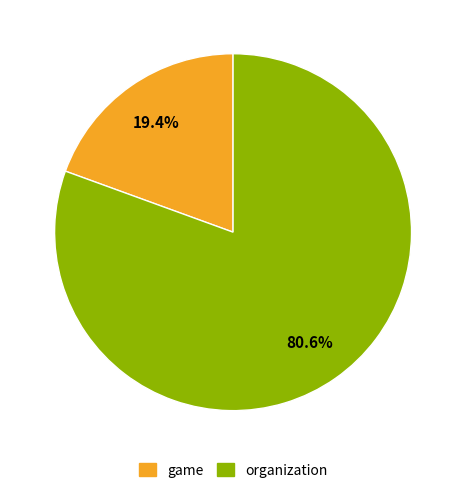

To the nearest percent, what portion does game represent?

19%